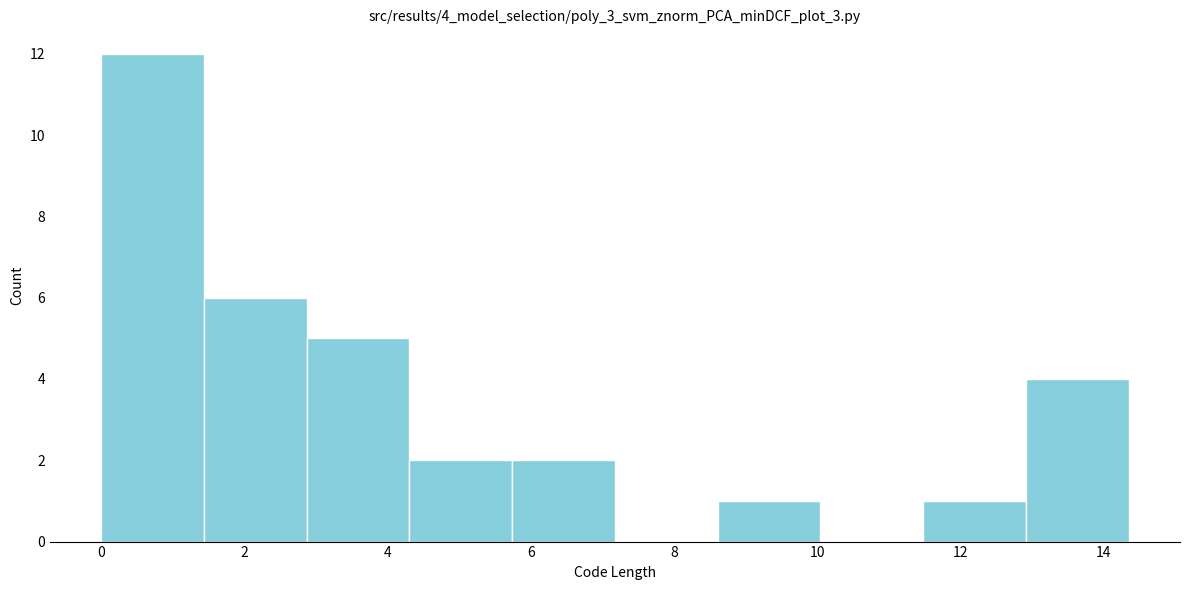

Which range on the x-axis has the tallest bar?

0.0 to 1.4